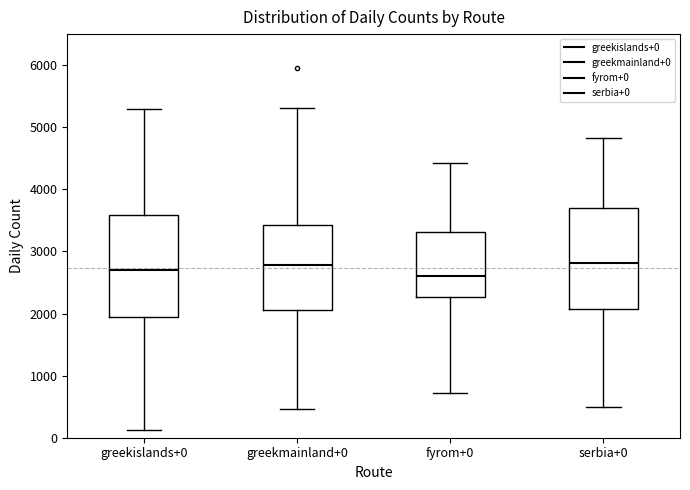

Reading left to right, read every box against the y-axis: the position of its median line, the range the box covers, and the ends of its whiskers. The values are not printed on the chart, so give them approximately, as read against the axis.

greekislands+0: median 2700, box 1900 to 3600, whiskers 100 to 5300
greekmainland+0: median 2800, box 2100 to 3400, whiskers 500 to 5300
fyrom+0: median 2600, box 2300 to 3300, whiskers 700 to 4400
serbia+0: median 2800, box 2100 to 3700, whiskers 500 to 4800